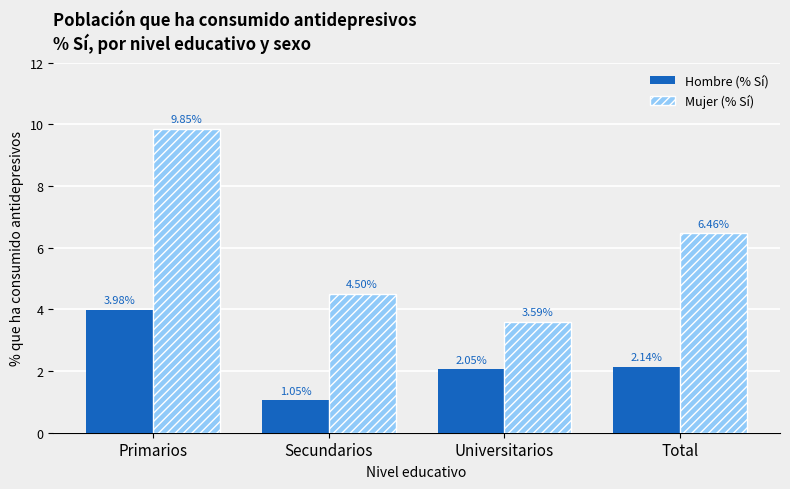

What are all the series names shown in the legend?

Hombre (% Sí), Mujer (% Sí)